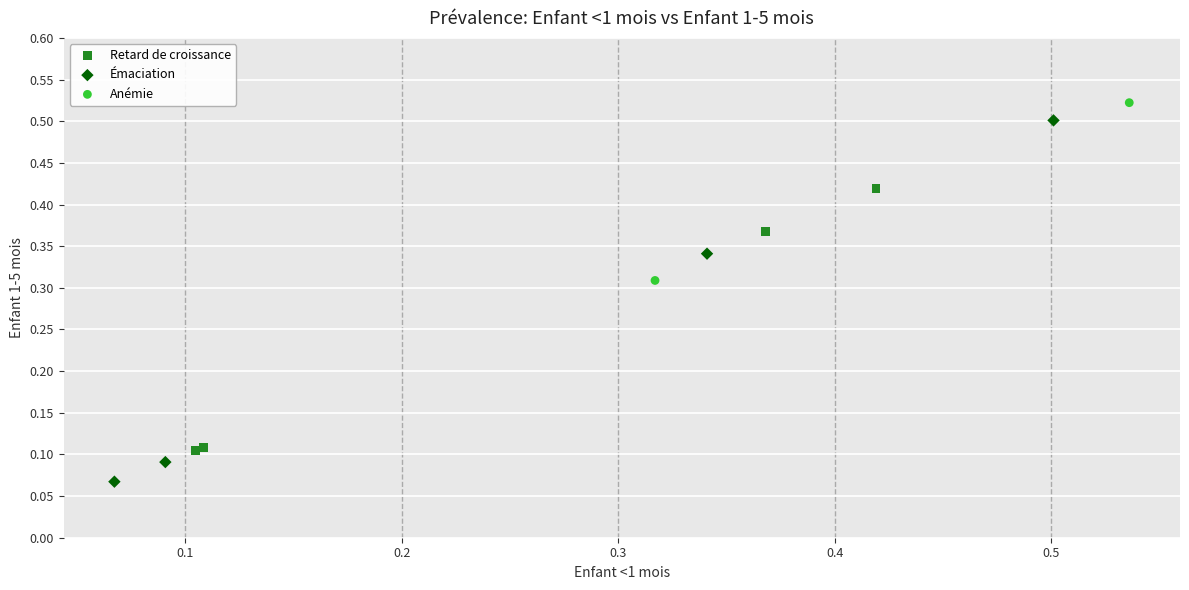

What are all the series names shown in the legend?

Retard de croissance, Émaciation, Anémie